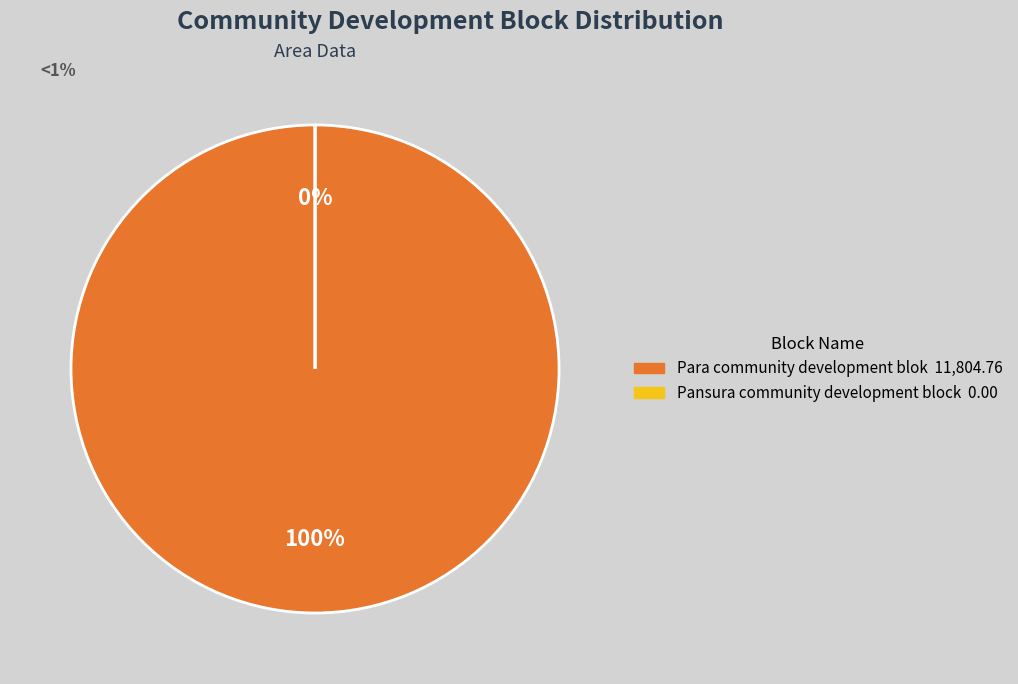

To the nearest percent, what portion does Para community development blok represent?

100%